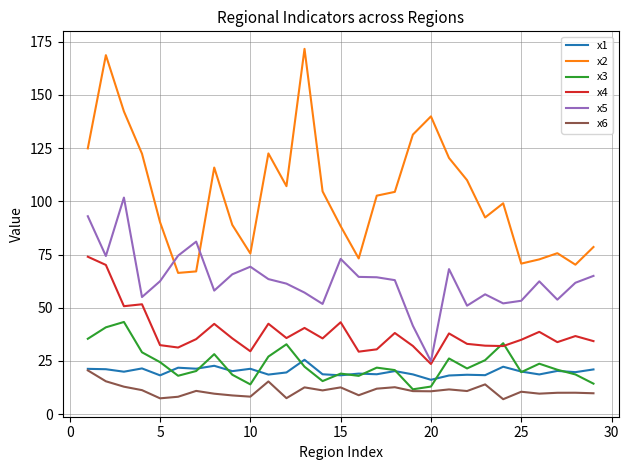

What is the maximum value for x2?

171.7